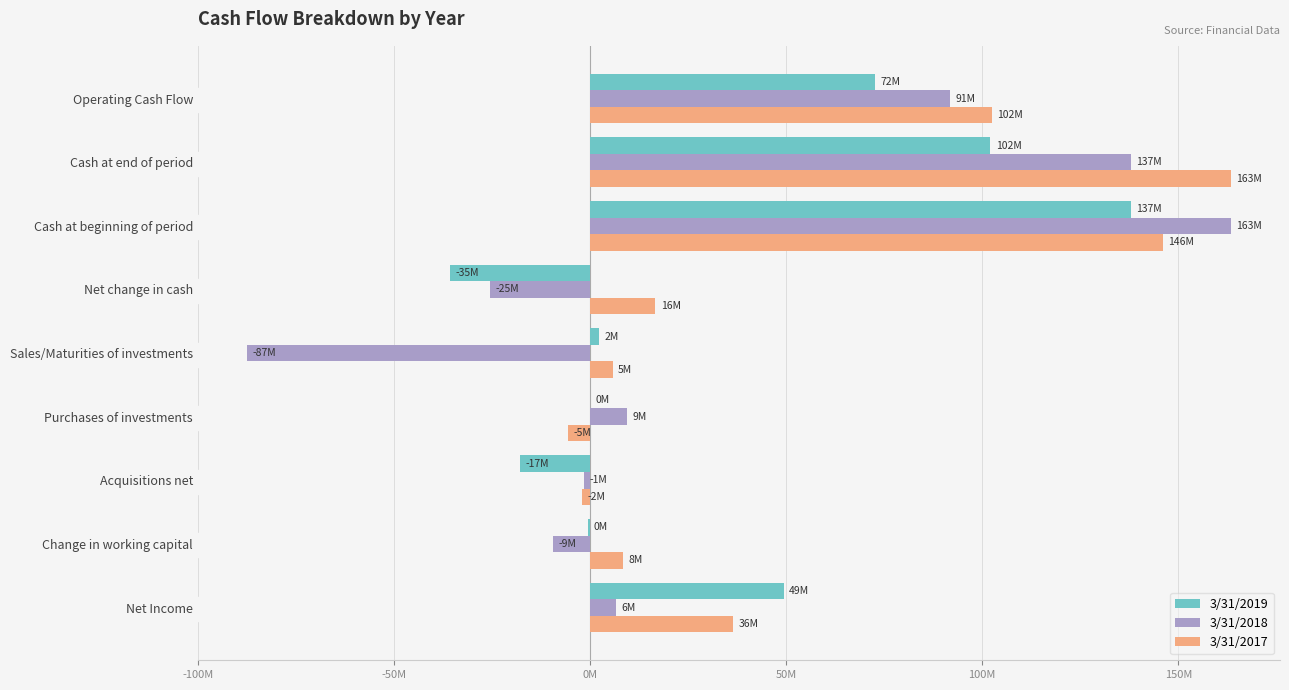

What are all the series names shown in the legend?

3/31/2019, 3/31/2018, 3/31/2017